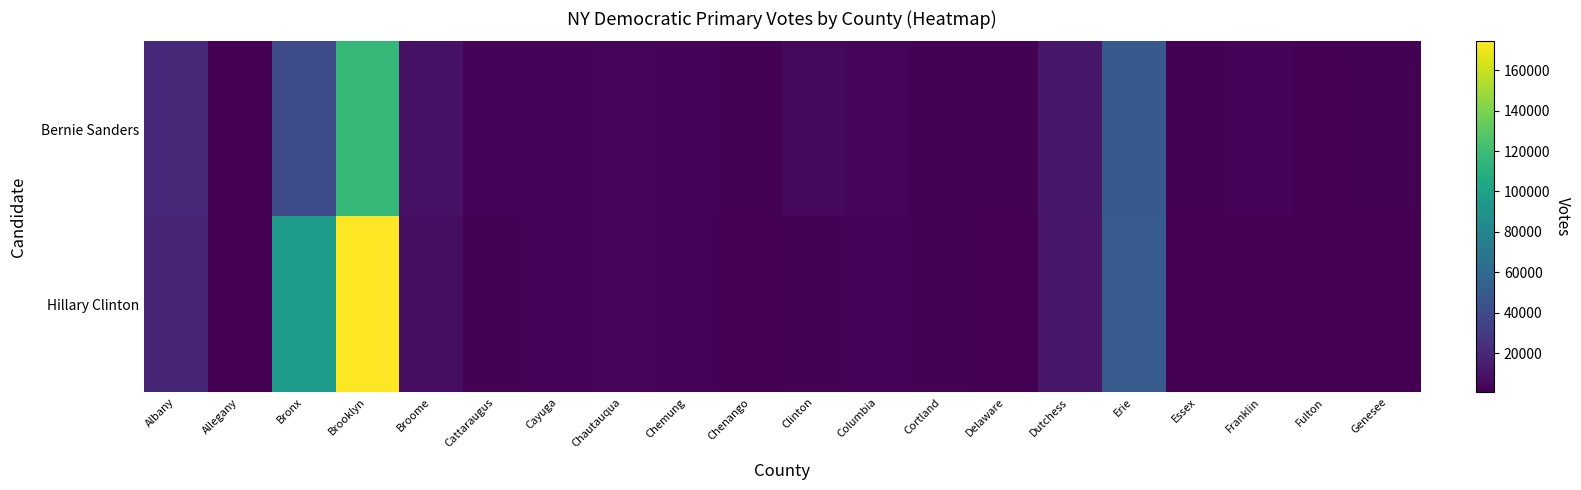

Between Cattaraugus and Genesee, which series saw the biggest shift?

Bernie Sanders